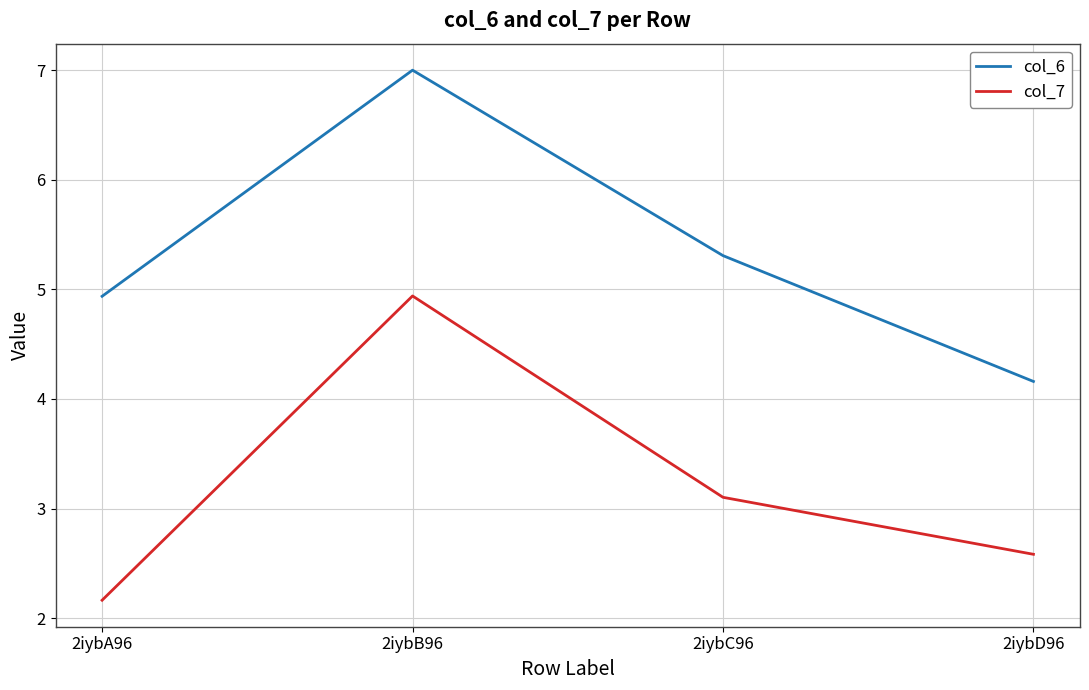

The col_7 series shows 3.1 at 2iybC96. True or false?

True